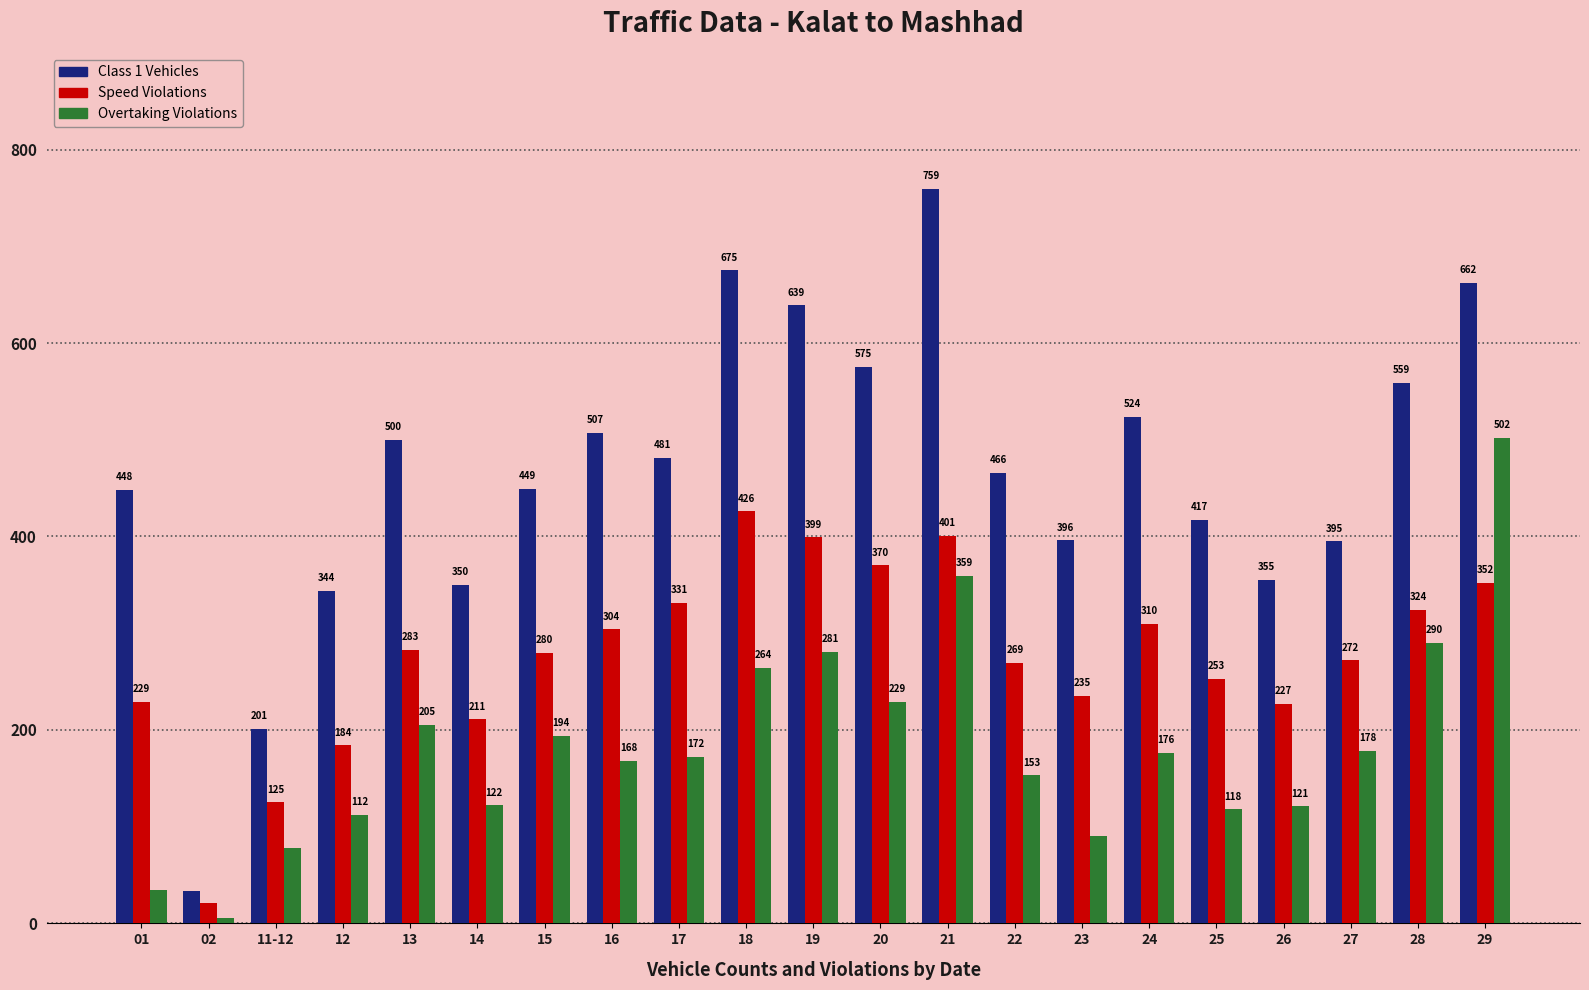

Rank the series by their maximum value, from highest to lowest.

Class 1 Vehicles, Overtaking Violations, Speed Violations